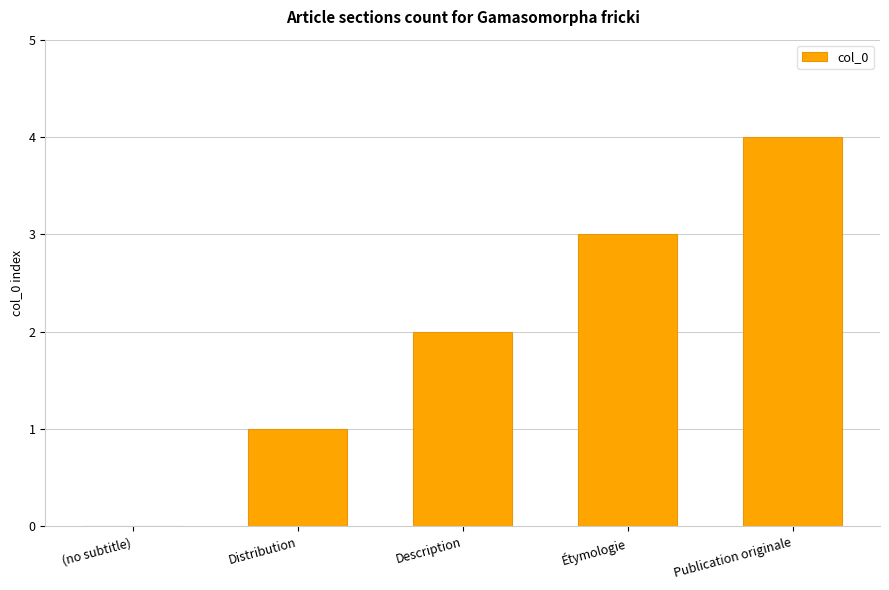

What is the sum of the values at Description and Distribution?

3